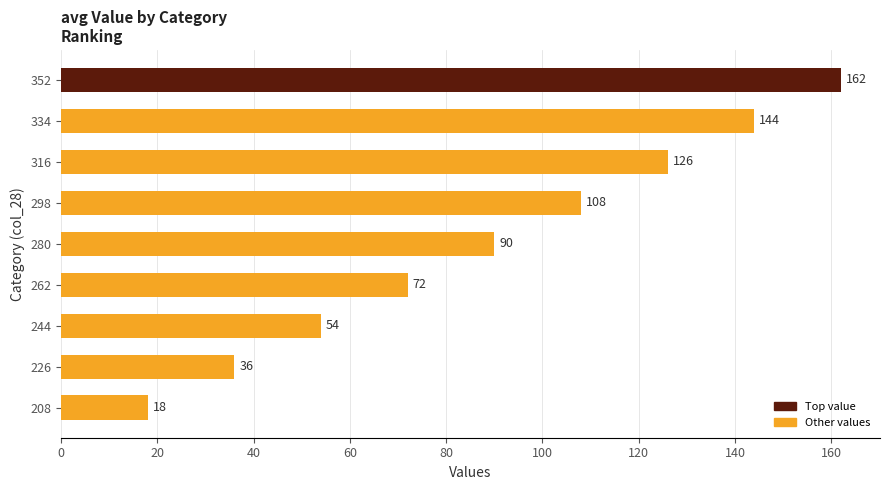

Rank the categories by value from highest to lowest.

352, 334, 316, 298, 280, 262, 244, 226, 208